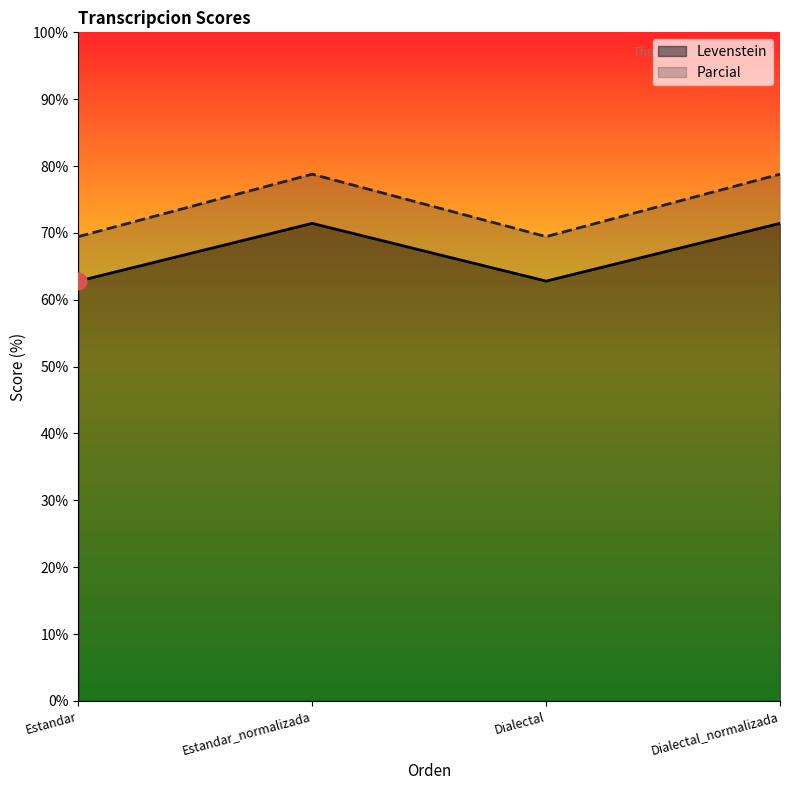

The Levenstein series shows 107.4 at Estandar. True or false?

False